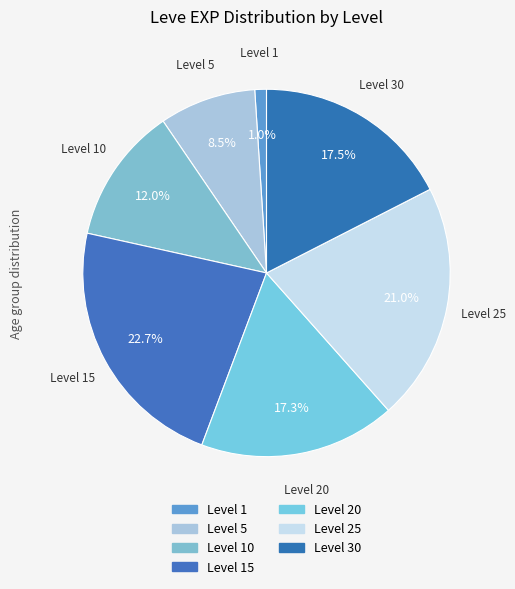

Count the number of slices in the pie.

7